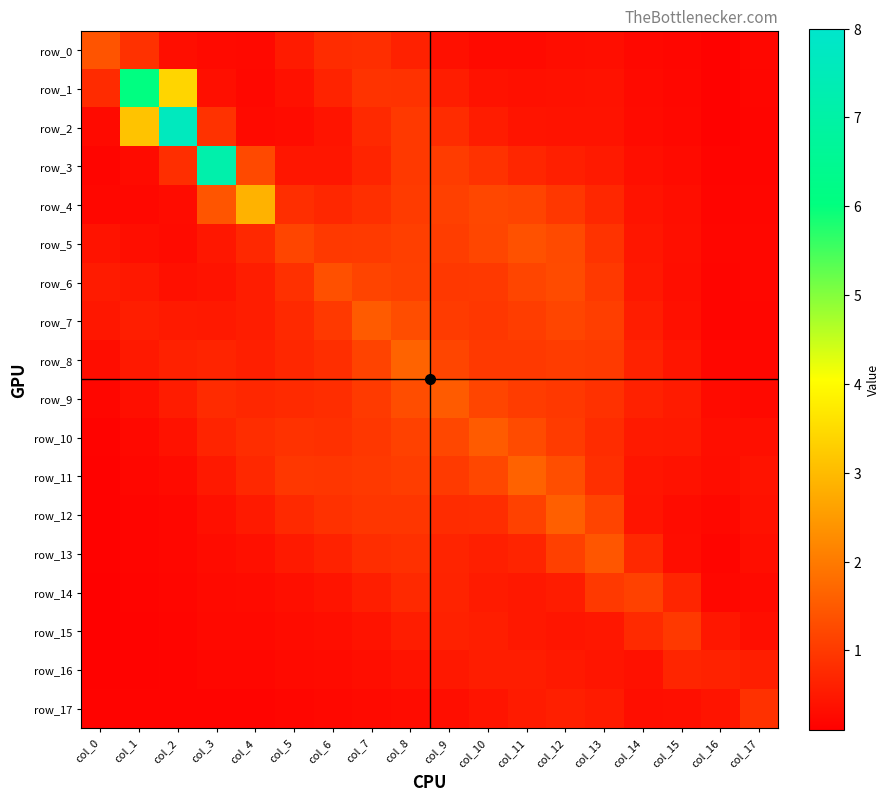

What is the minimum value shown in the chart?

0.1